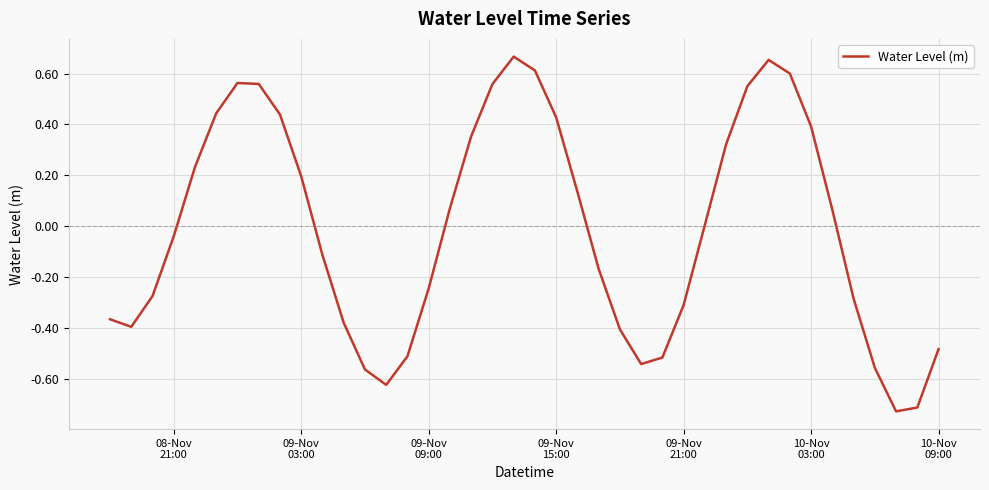

Does the chart display data point markers on the line(s)?

No